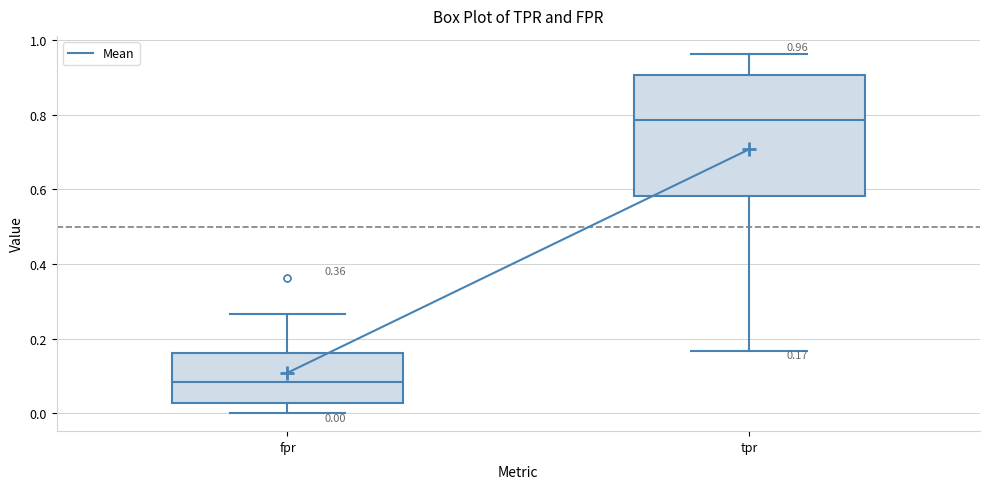

Comparing the boxes themselves (not the whiskers), which one is the tallest?

tpr